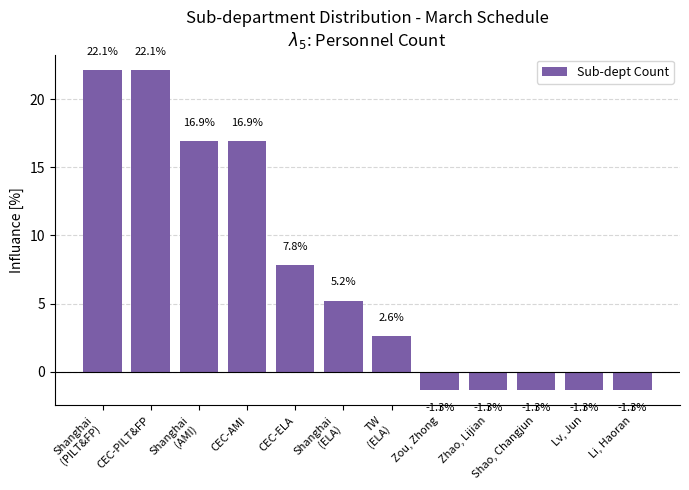

How many values are below zero?

5